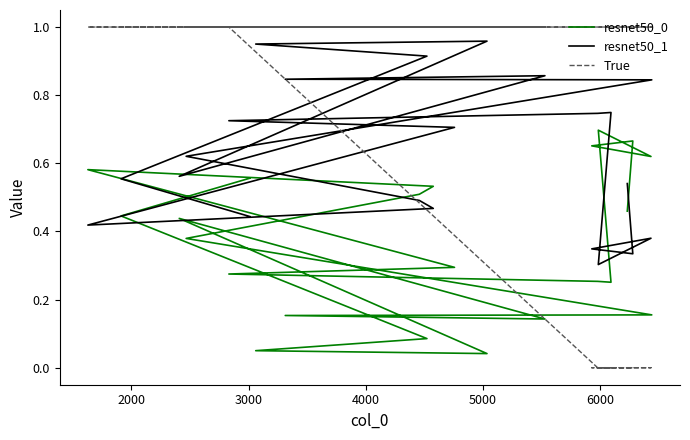

List the series in order of their overall mean, lowest first.

resnet50_0, resnet50_1, True